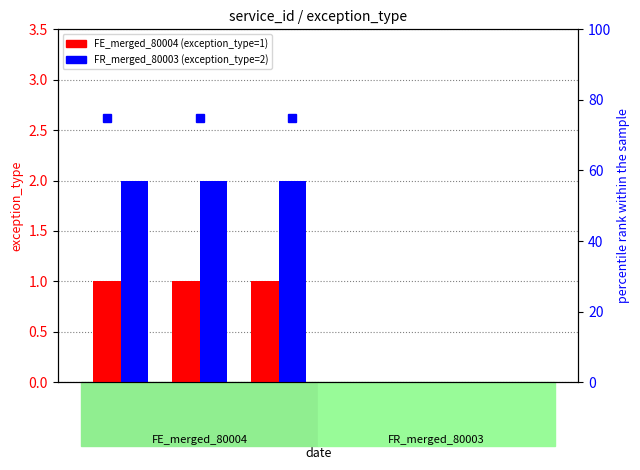

What is the value of the FR_merged_80003 bar at the 3rd from the left?

2